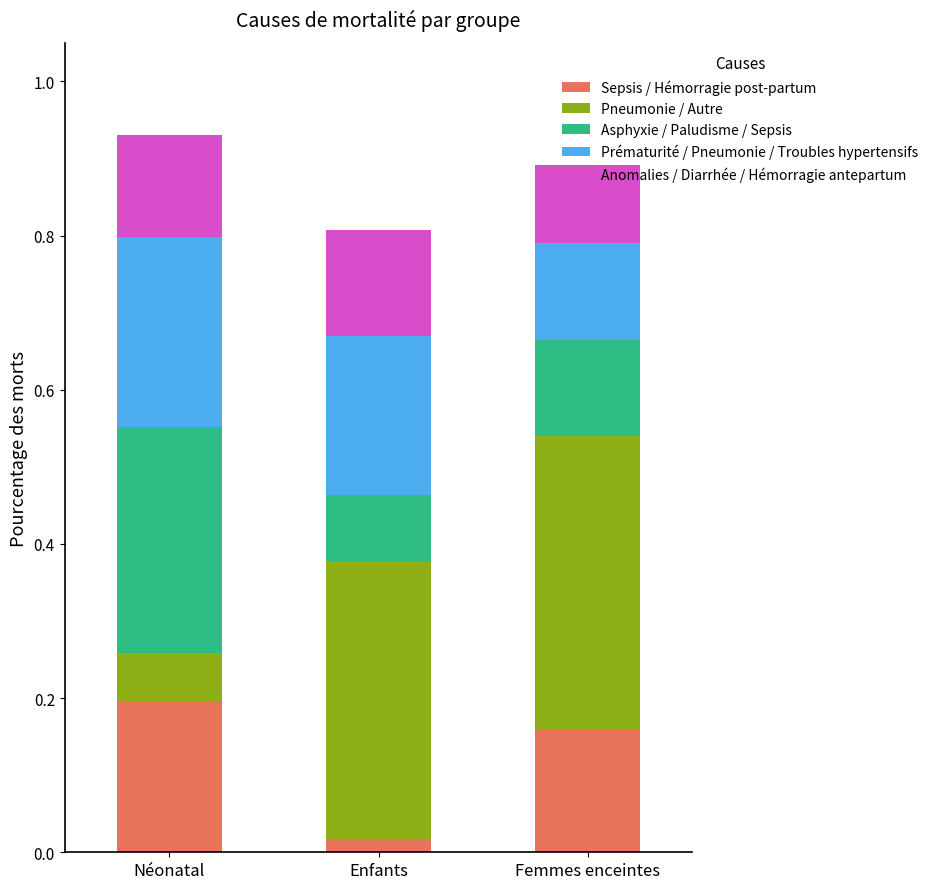

At which label does Sepsis / Hémorragie post-partum reach its minimum?

Enfants